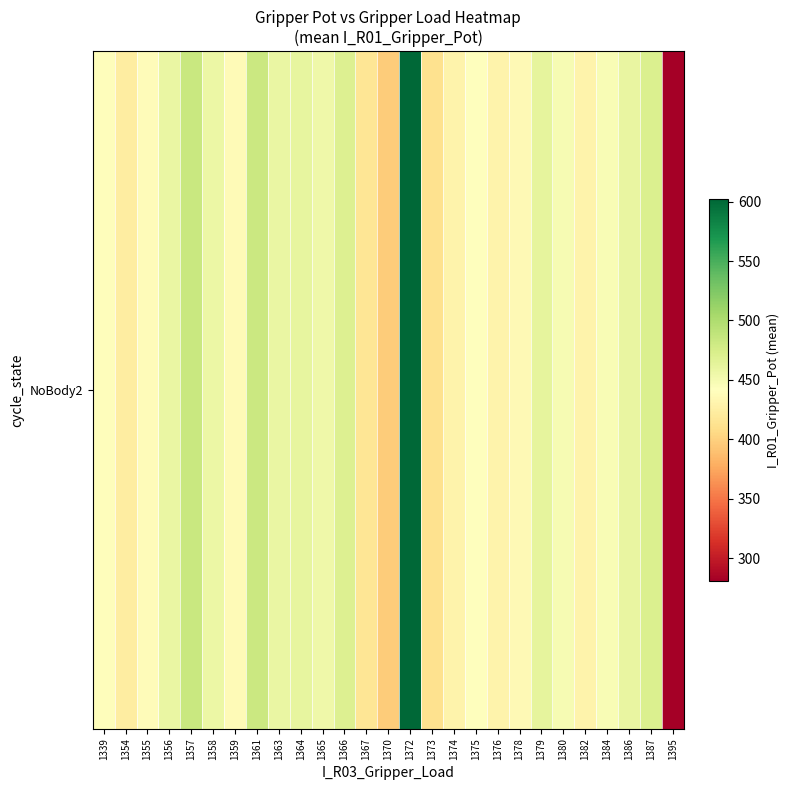

Approximately how many times larger is the value at 1382 compared to 1370?

1.1